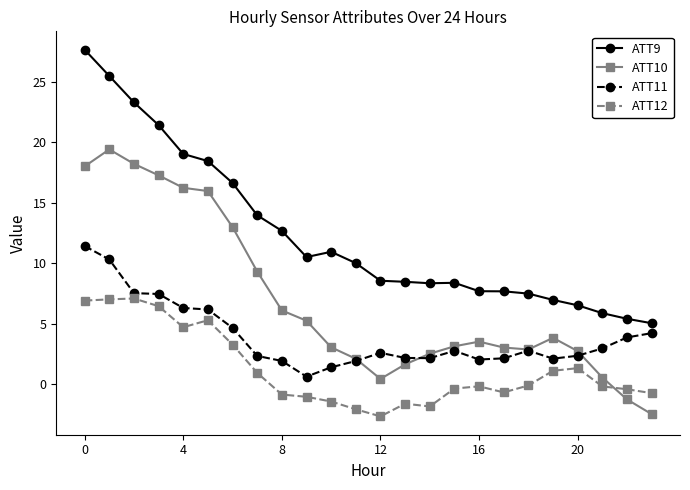

Rank the series by their average value, from highest to lowest.

ATT9, ATT10, ATT11, ATT12